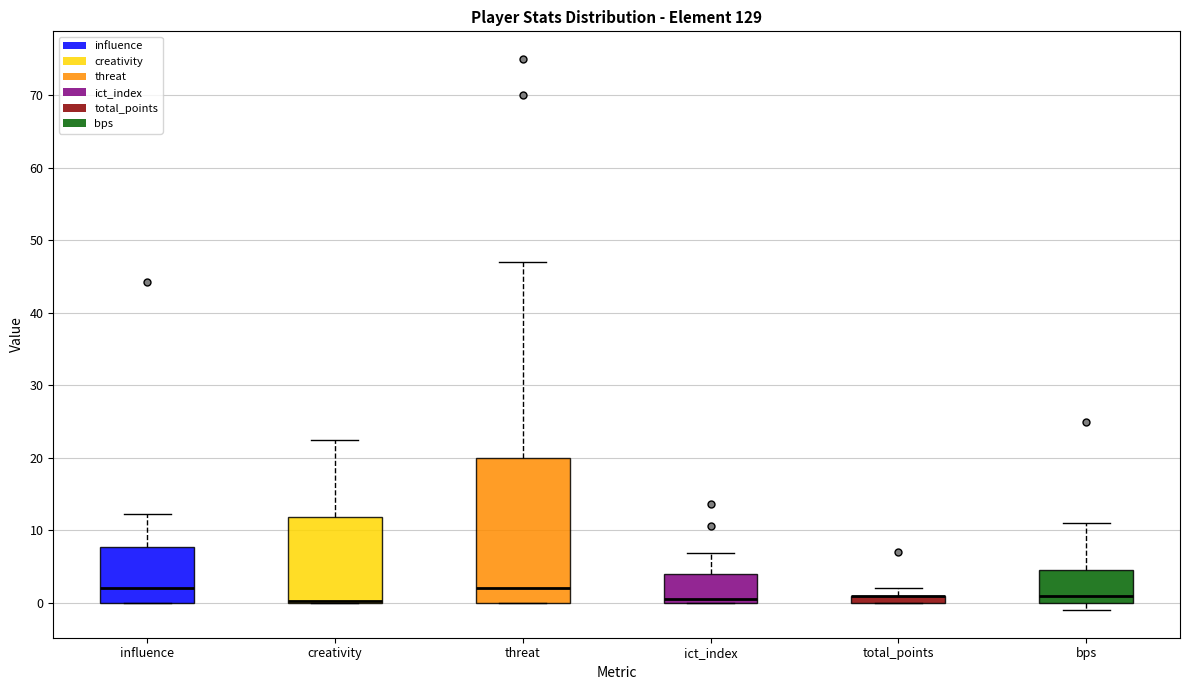

Comparing the boxes themselves (not the whiskers), which one is the tallest?

threat